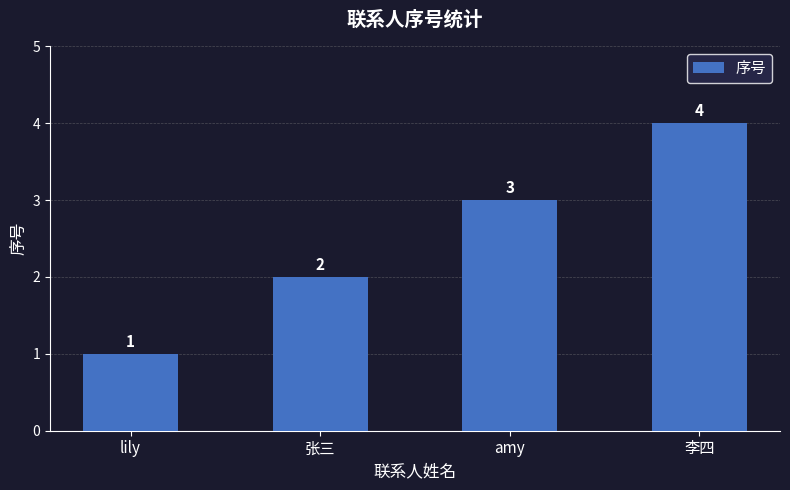

Are the bars grouped side by side (vs. stacked)?

No